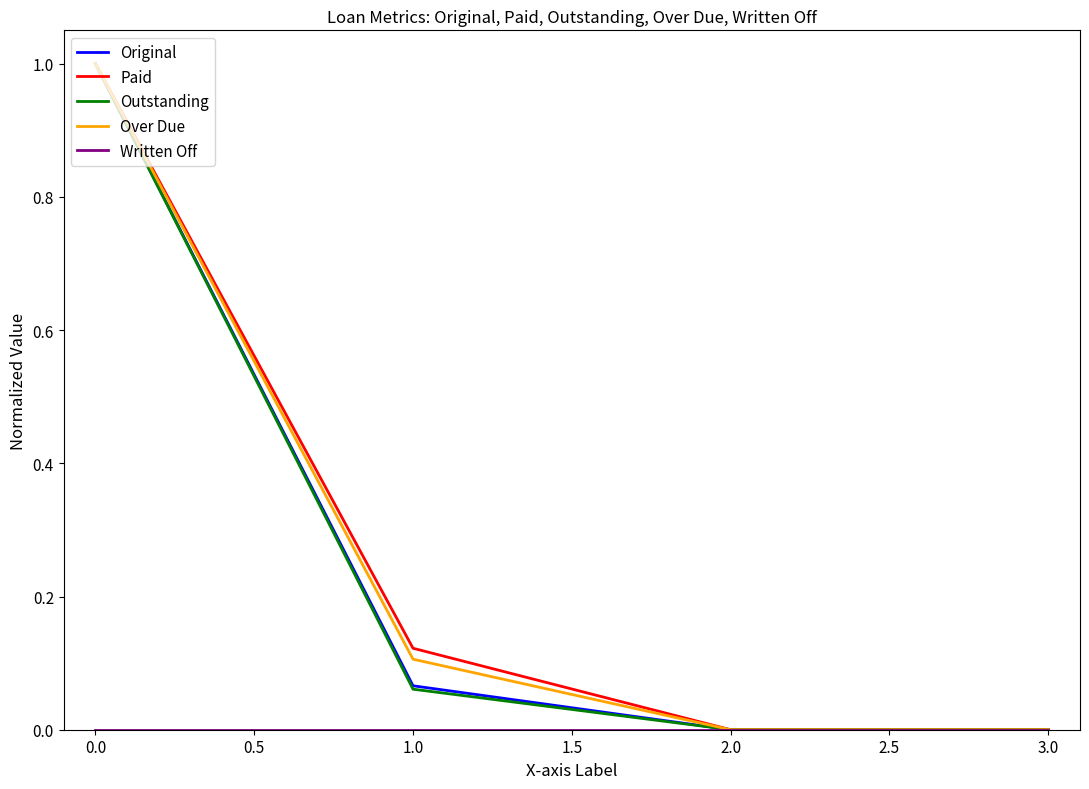

Is it true that Outstanding equals -0.4 at 2.0?

False